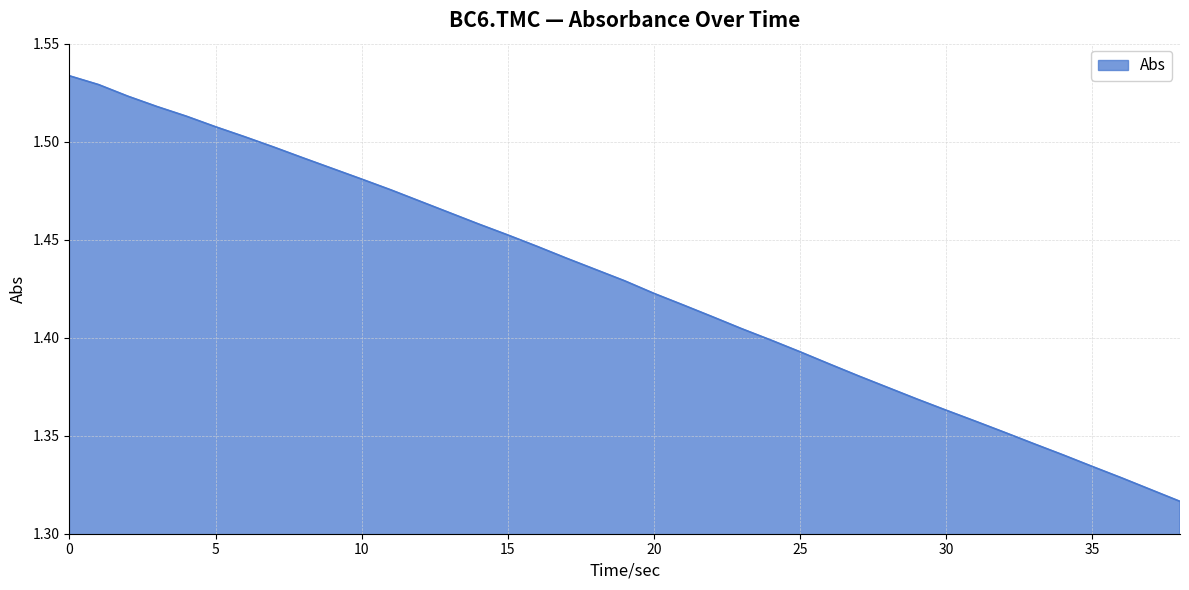

What is the difference between the second highest and minimum values?

0.2